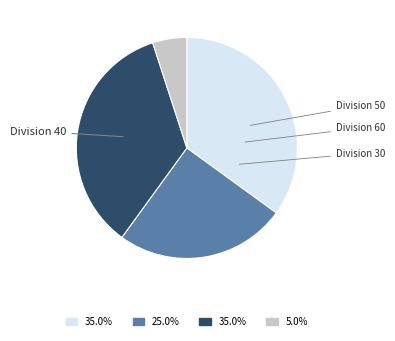

Is there any slice that represents more than half of the pie?

No